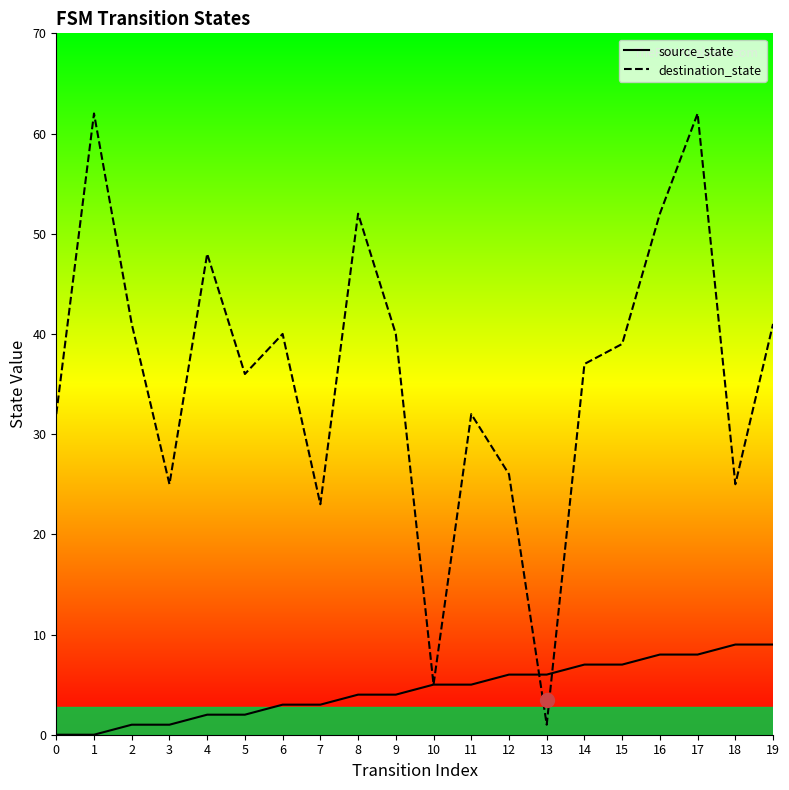

How many values in source_state are above zero?

18